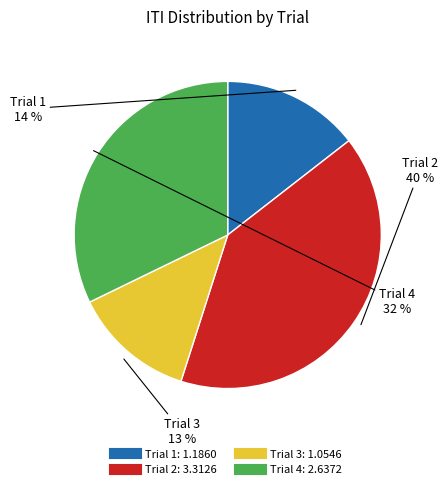

To the nearest percent, what portion does Trial 1 represent?

14%